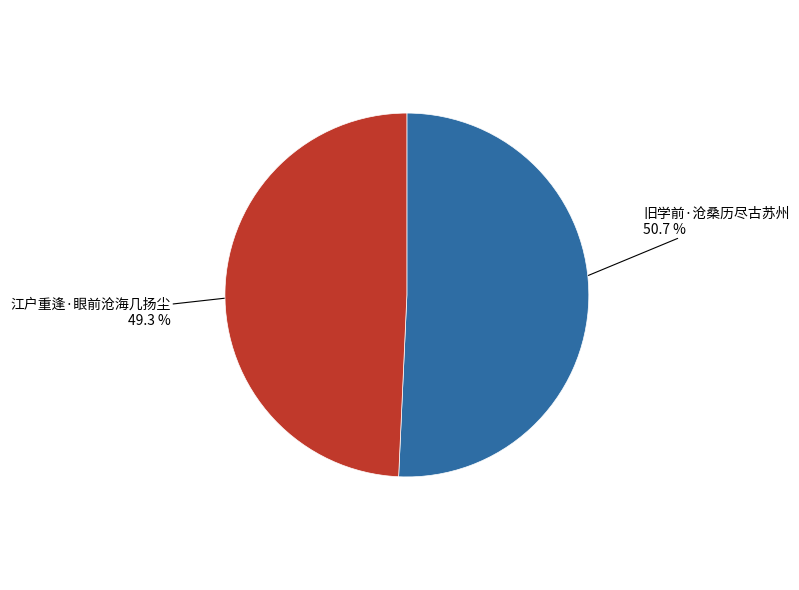

True or false: 旧学前·沧桑历尽古苏州 accounts for 57% of the total.

False